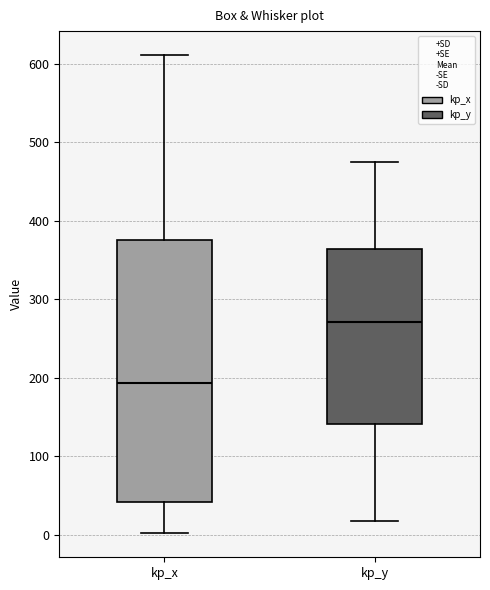

Where does the upper whisker of the box for kp_y end on the y-axis? The values are not printed on the chart, so give them approximately, as read against the axis.

470